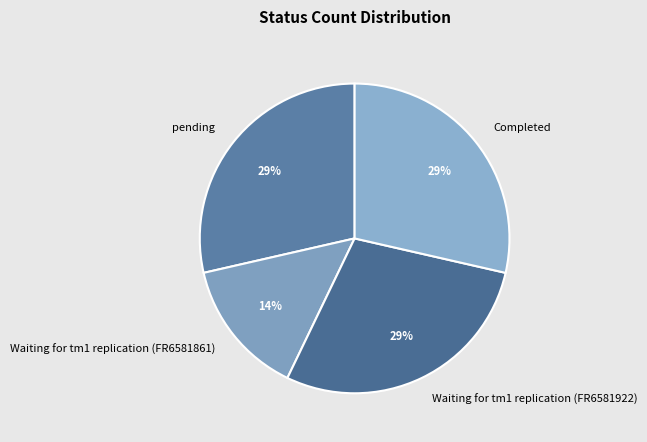

Combined, do pending and Waiting for tm1 replication (FR6581861) account for over 50%?

No